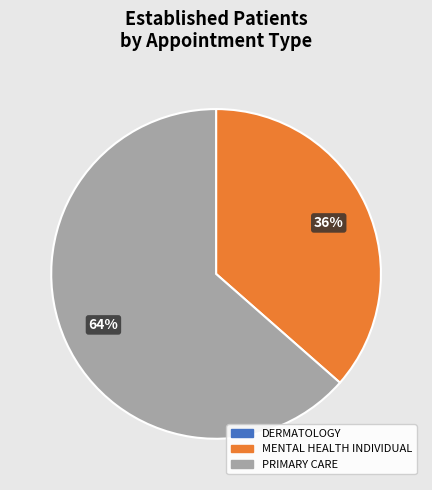

To the nearest percent, what is the difference between the largest and smallest slice percentages?

64%